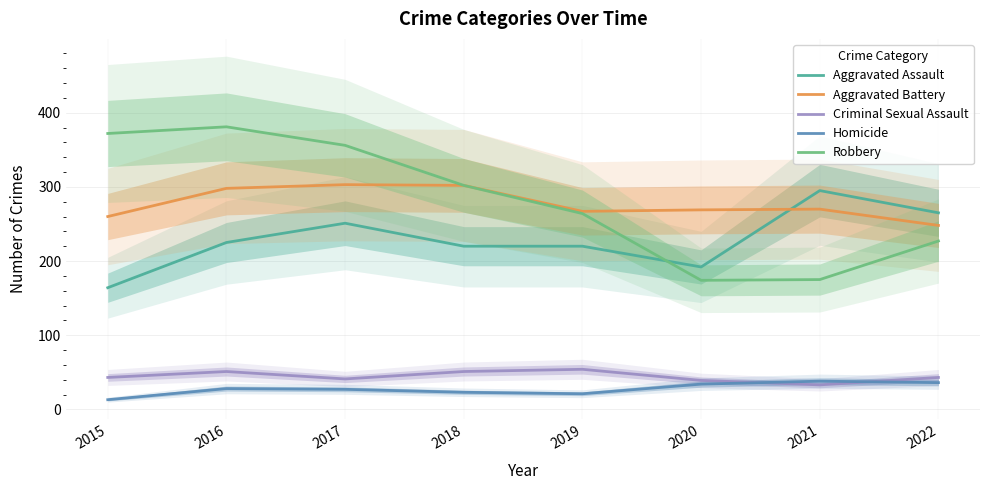

In Criminal Sexual Assault, how many points are higher than both neighbors (excluding endpoints)?

2